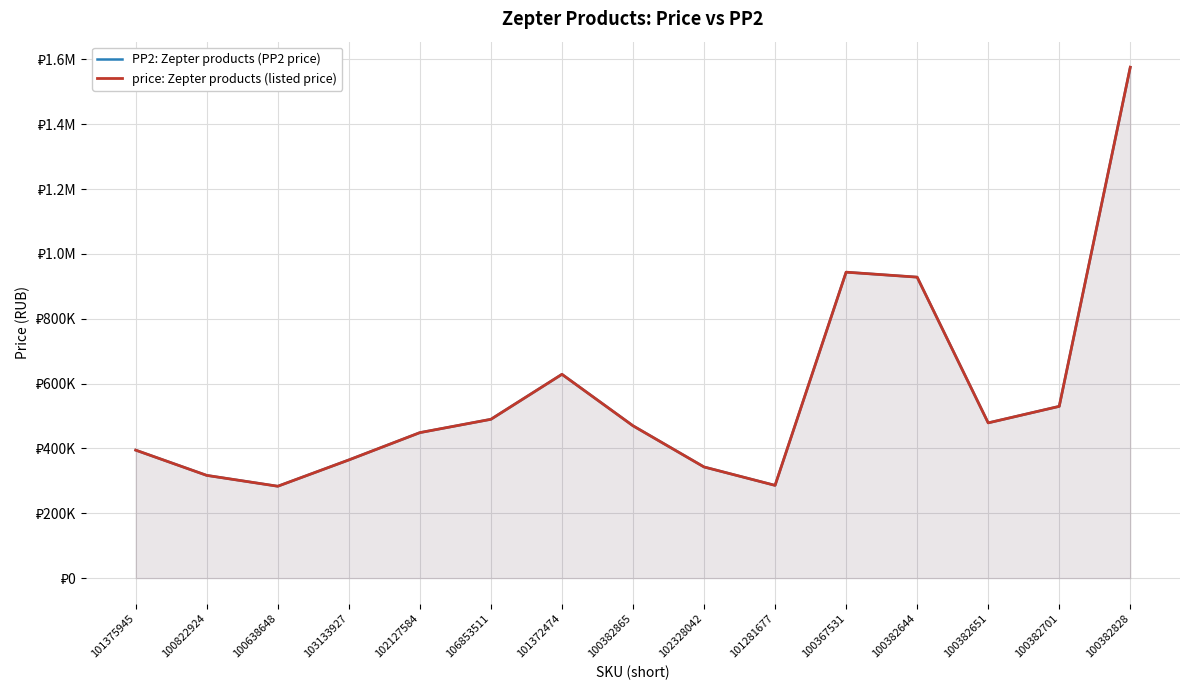

At which label is PP2: Zepter products (PP2 price) closest to 929697?

100382644